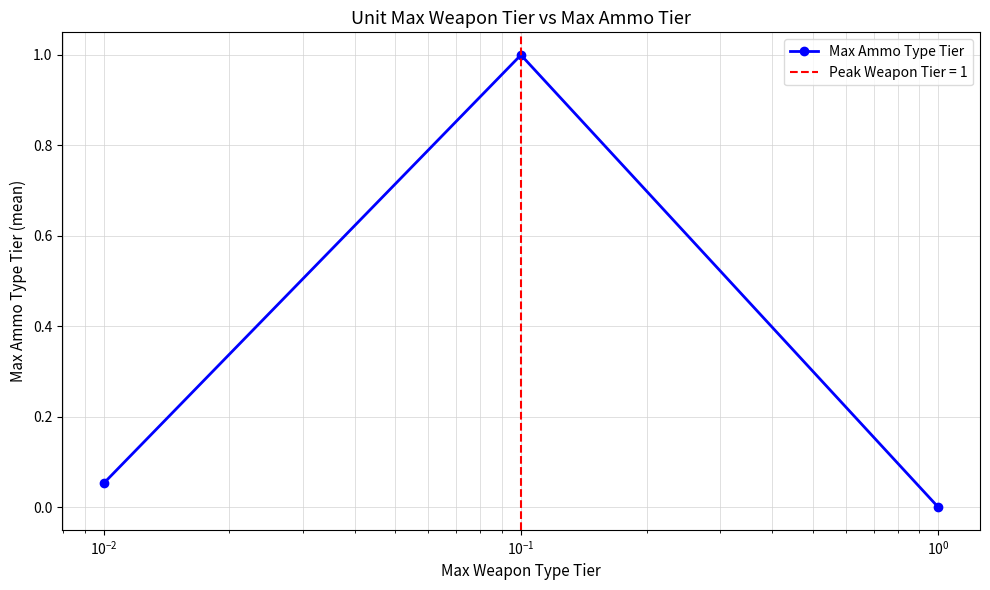

What is the value of the 2nd point from the left?

1.0